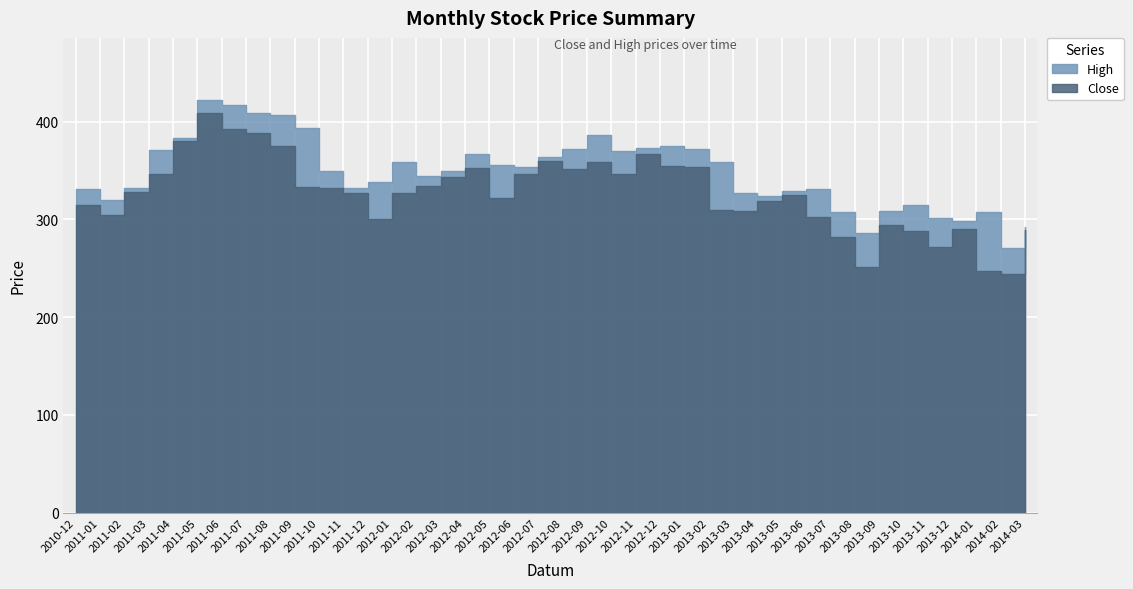

What is the difference between the maximum and minimum values in the Close series?

164.4